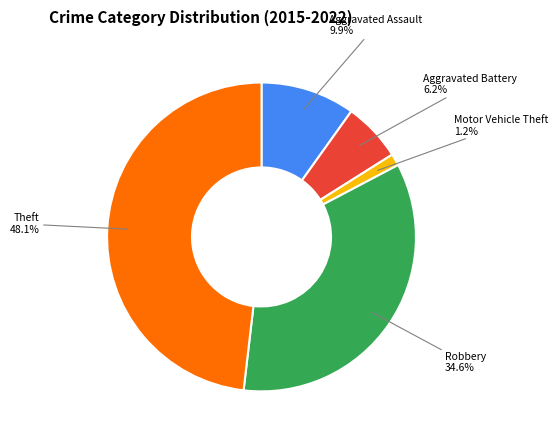

Is there any slice that represents more than half of the pie?

No